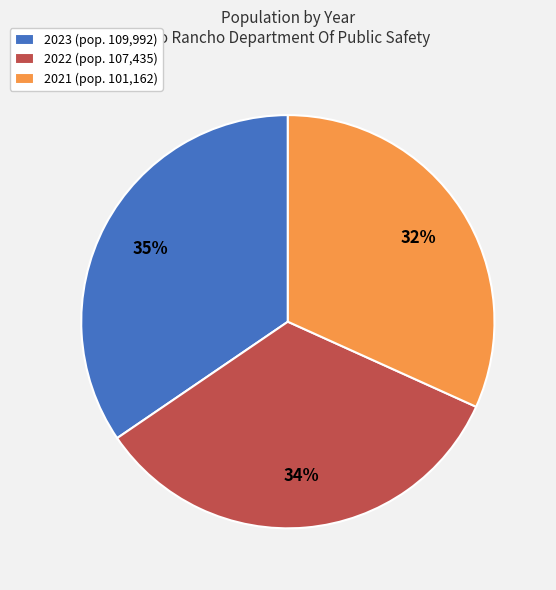

To the nearest percent, what percentage of the pie is 2023?

35%